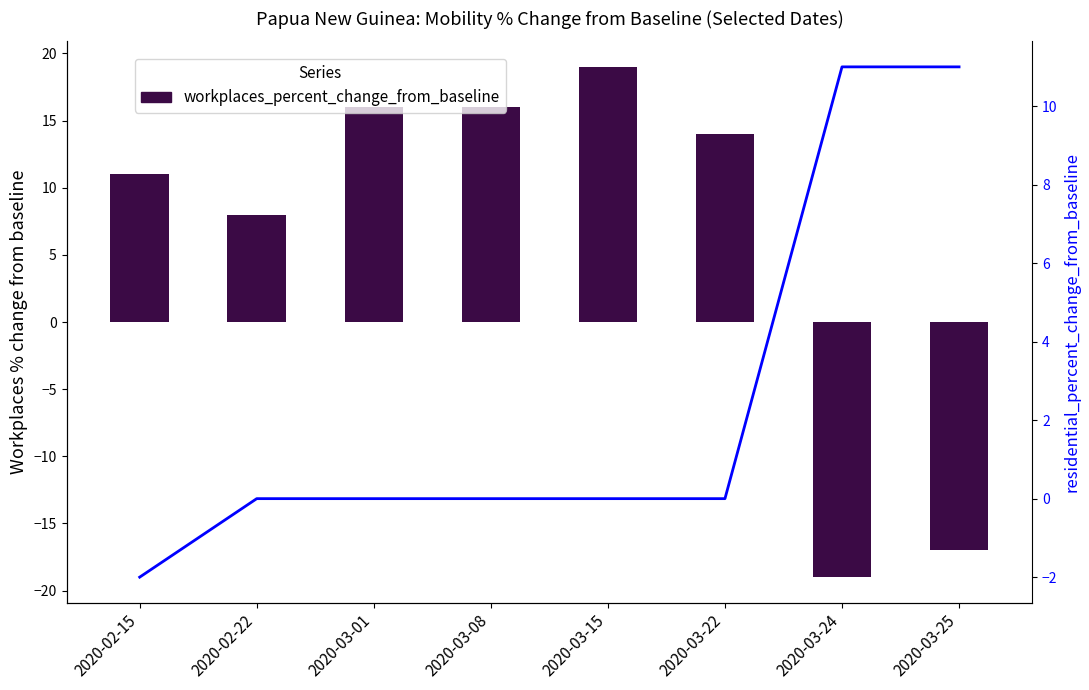

Between 2020-03-25 and 2020-03-24, which is larger?

2020-03-25